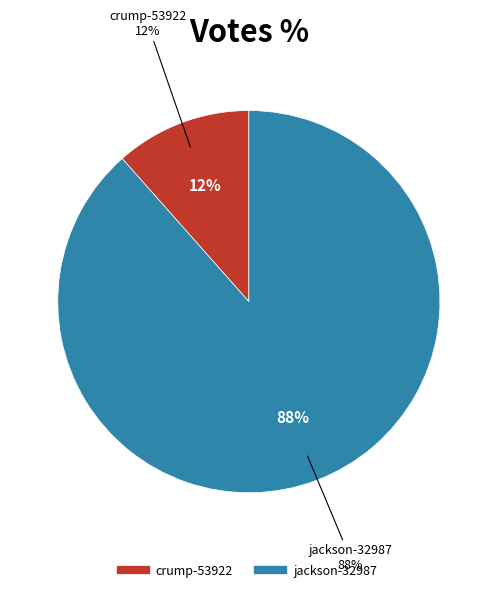

What is the largest slice in the pie chart?

jackson-32987